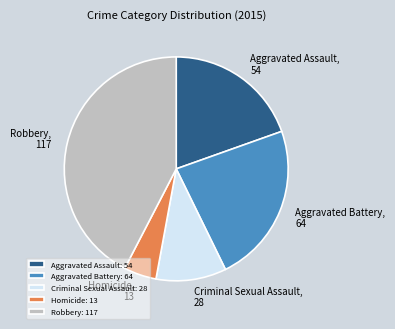

Does Robbery represent more than half of the total?

No